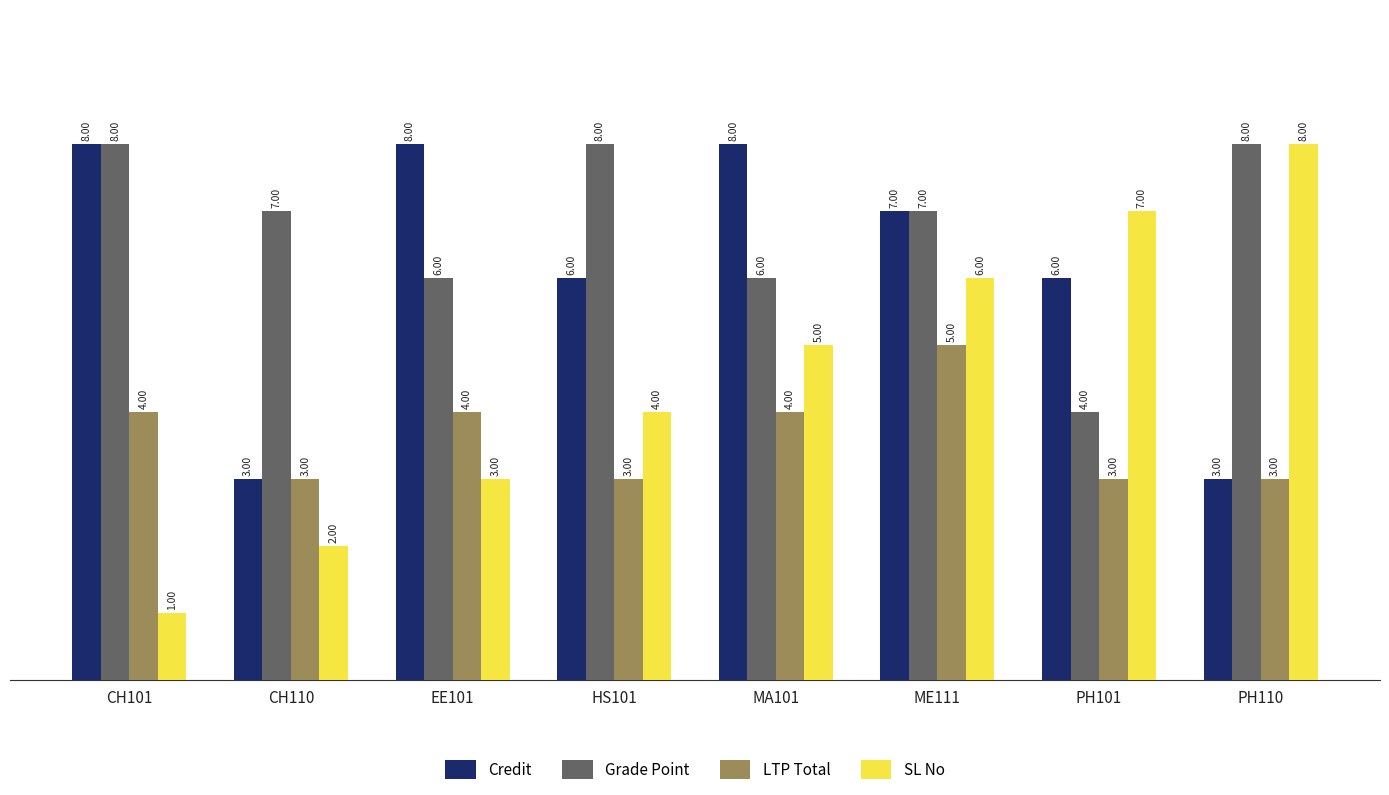

What is the total value across all series at EE101?

21